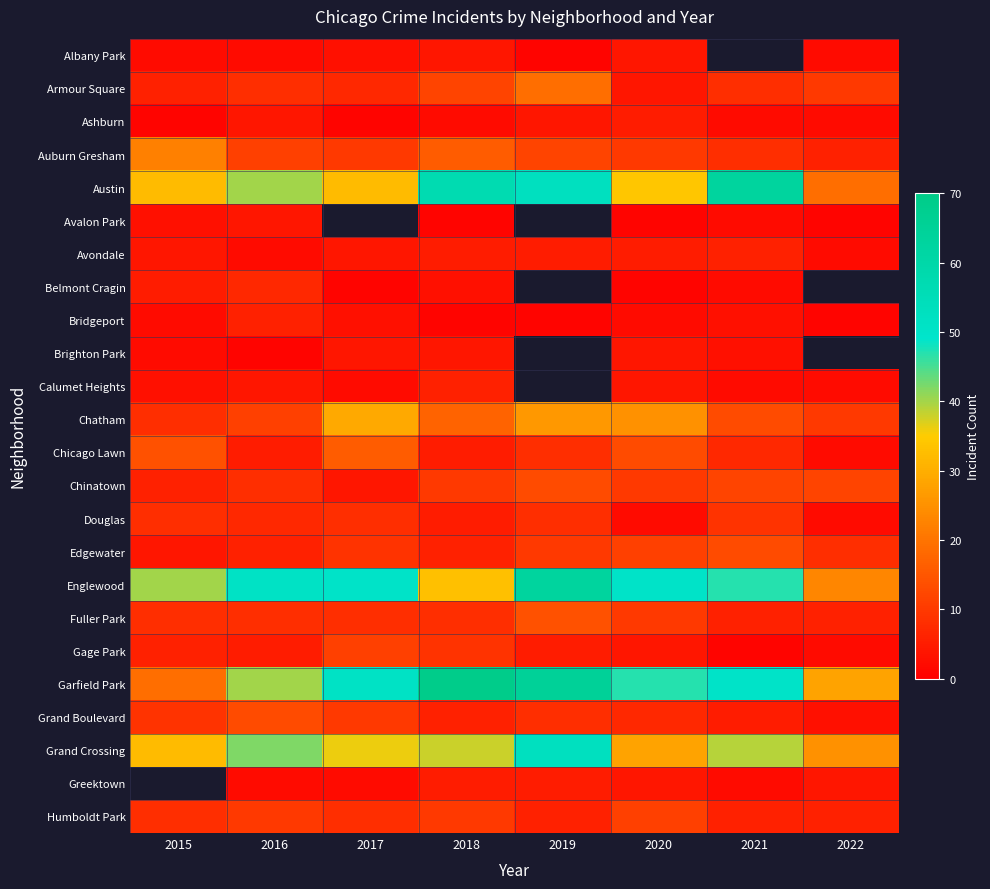

Which has a higher value, 2022 or 2019?

2022